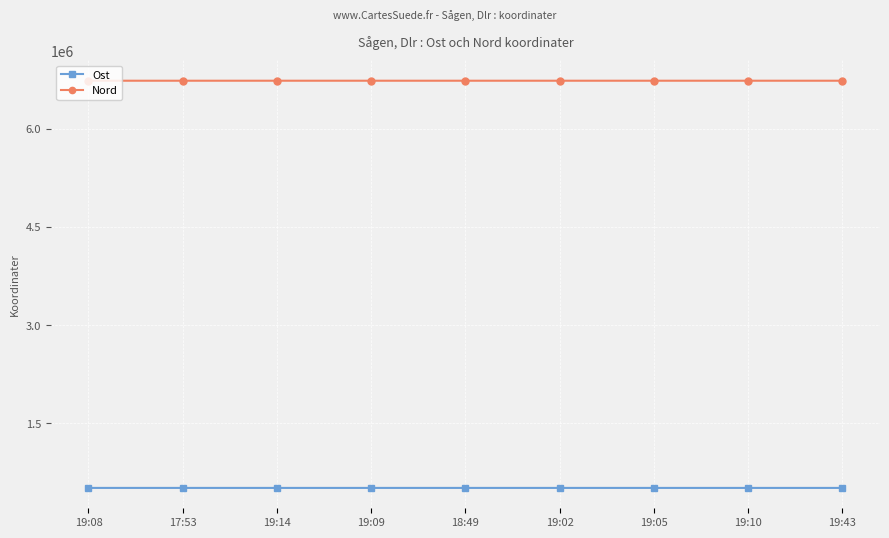

True or false: Nord and Ost intersect in this chart.

False